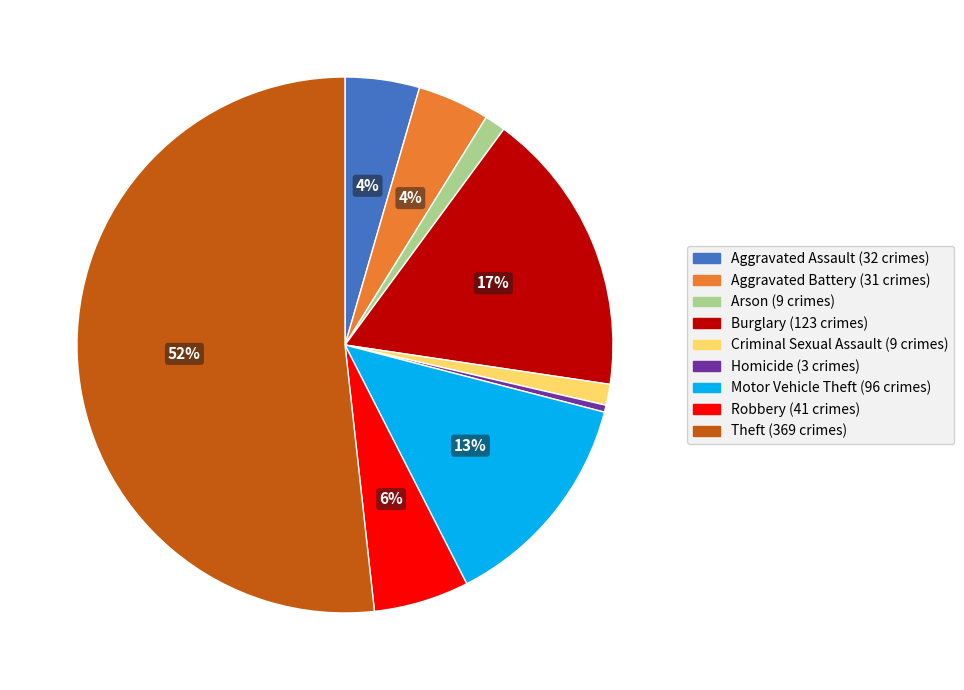

Which slice is the smallest?

Homicide